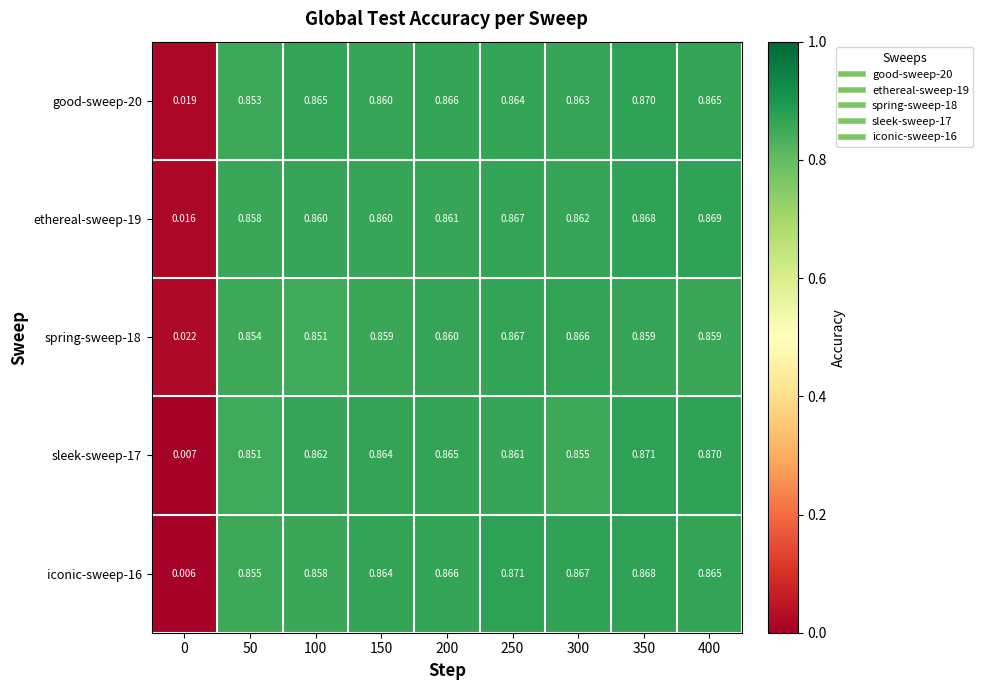

Is the value of iconic-sweep-16 at 250 greater than the value of ethereal-sweep-19 at 250?

Yes